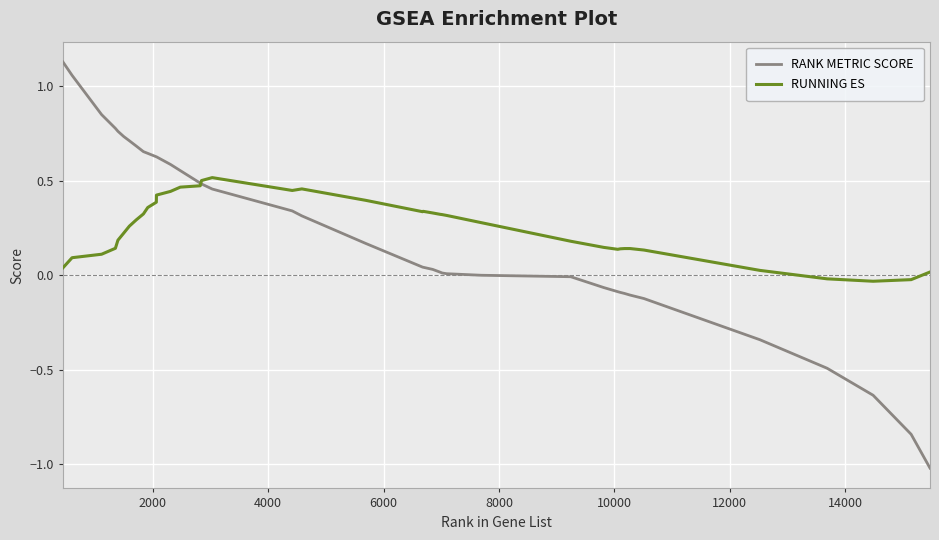

What is the minimum value shown in the chart?

-1.0